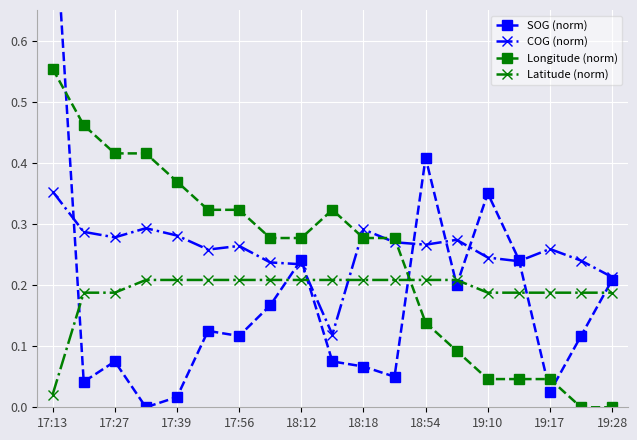

In Longitude (norm), how many points are higher than both neighbors (excluding endpoints)?

1